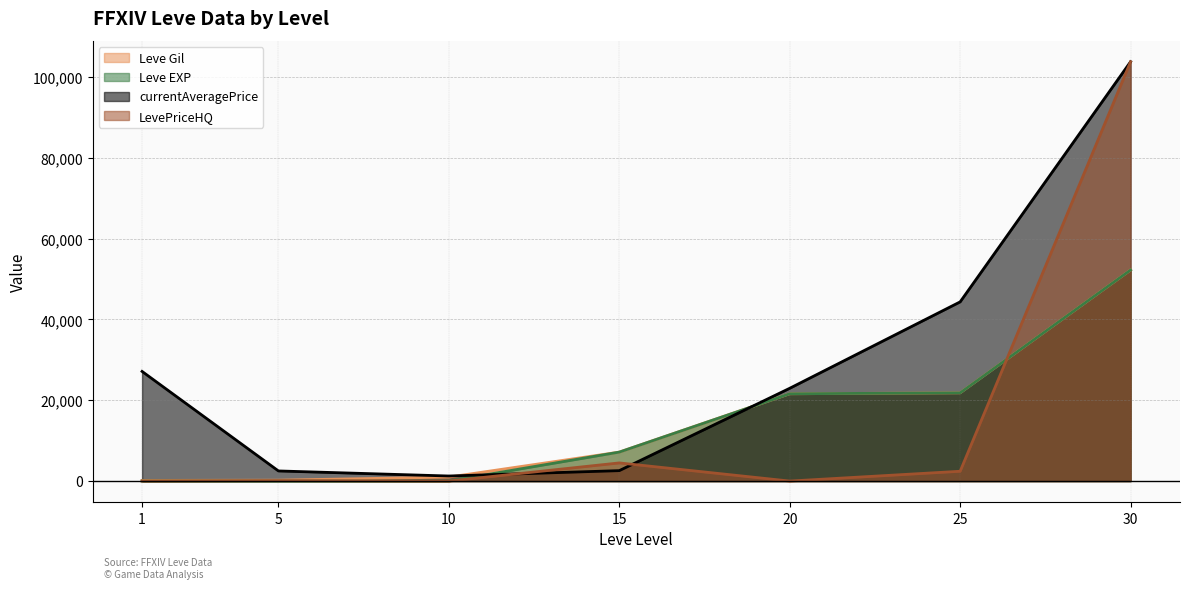

What is the sum of the Leve Gil values at 25 and 10?

22820